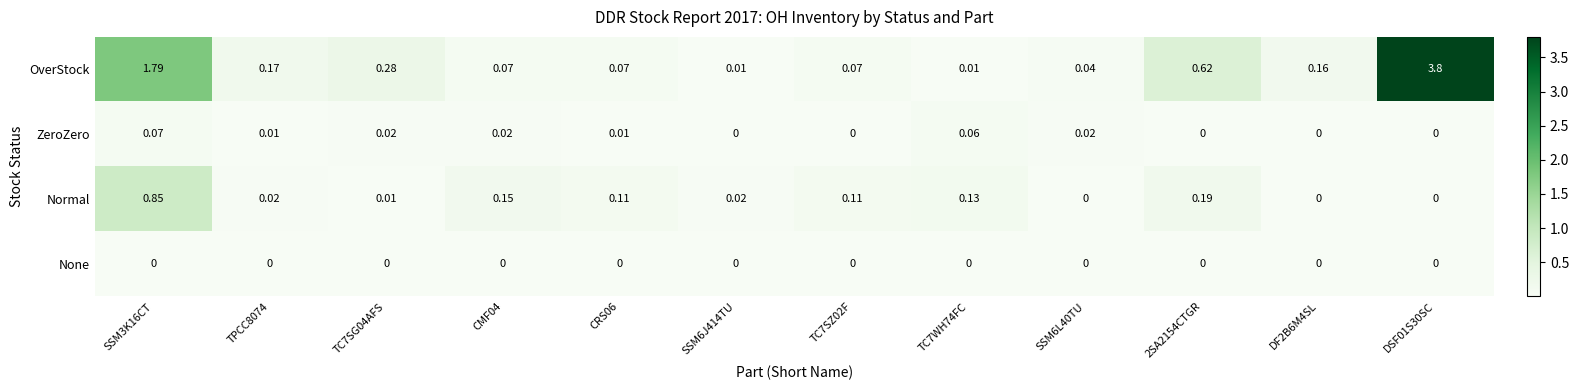

Which series has the largest total across all categories?

OverStock